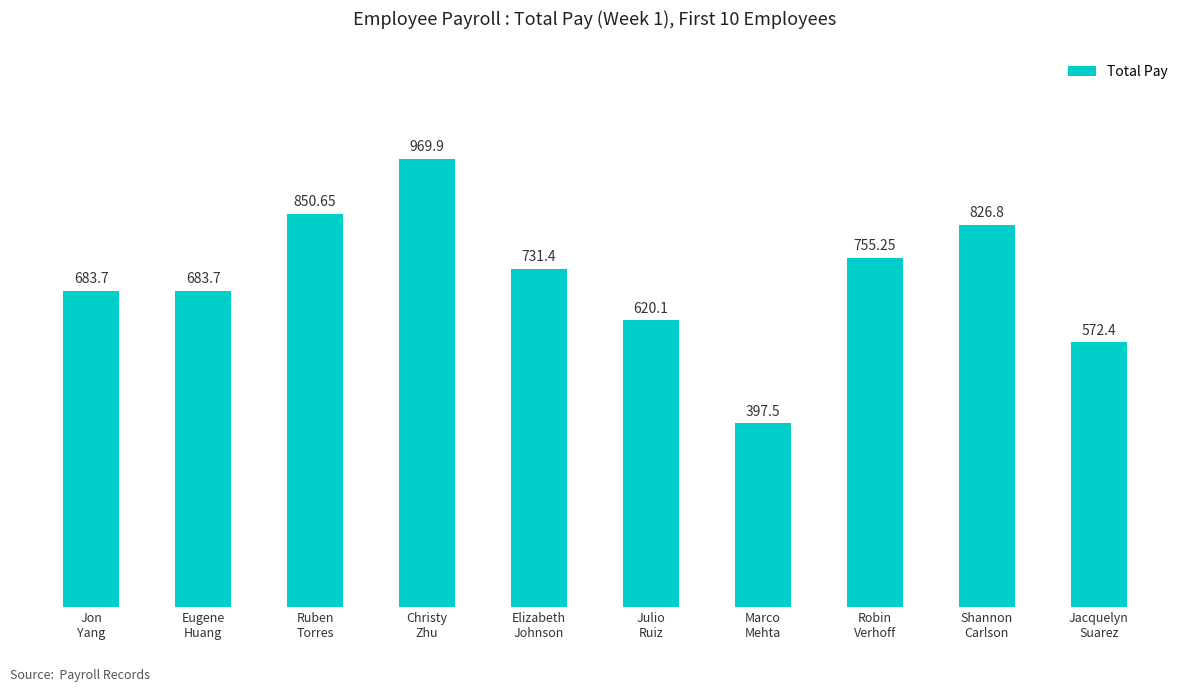

What is the label of the 7th bar from the left?

Marco
Mehta